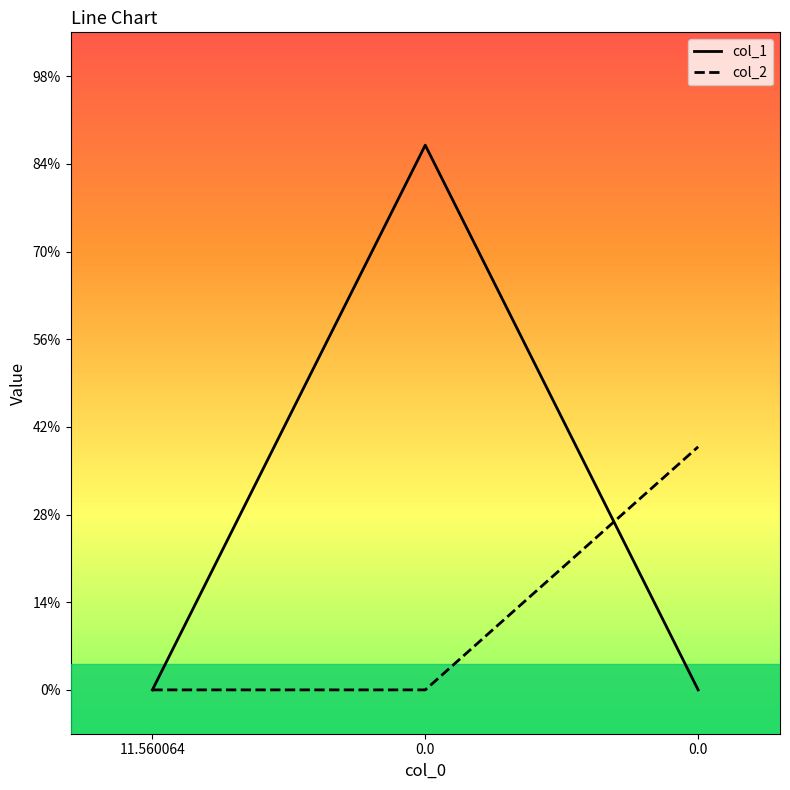

Does the chart have visible grid lines?

No